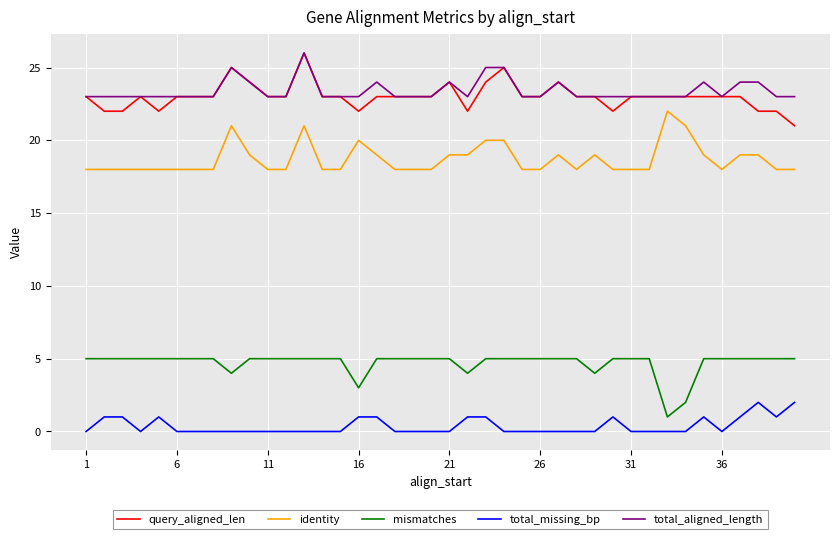

What are all the series names shown in the legend?

query_aligned_len, identity, mismatches, total_missing_bp, total_aligned_length